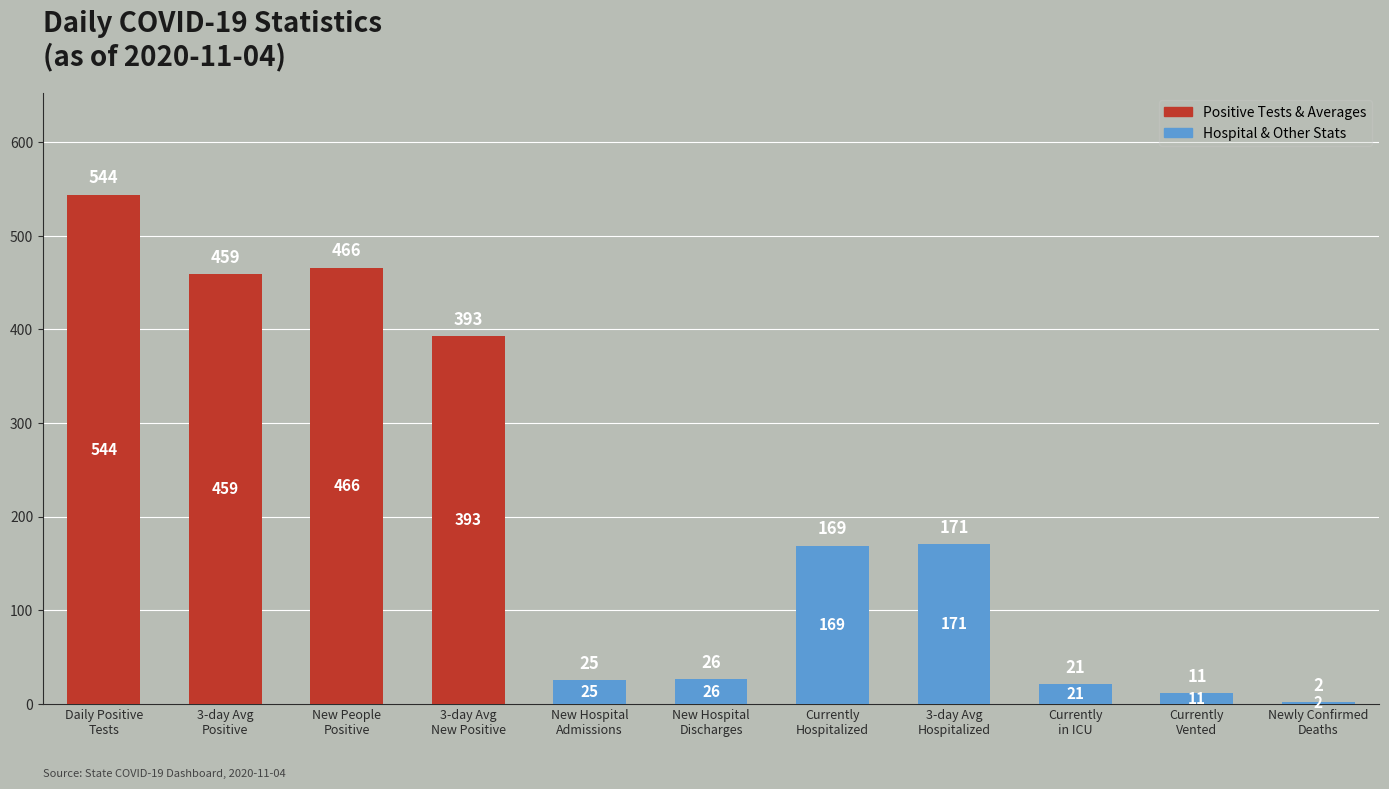

What is the label of the 7th bar from the right?

New Hospital
Admissions